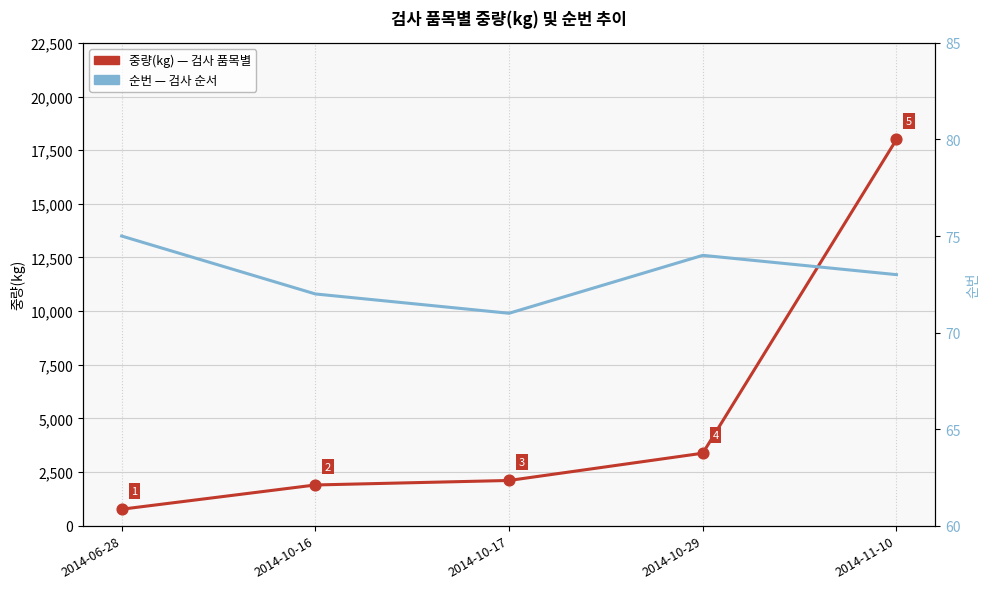

At which category is the sum across all series the highest?

2014-11-10